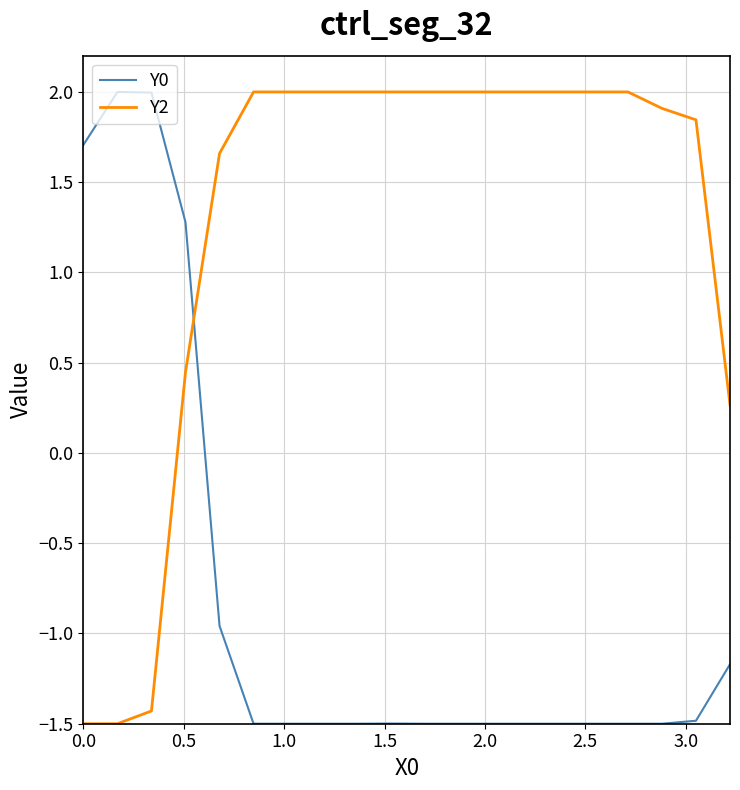

List the series in order of their overall mean, lowest first.

Y0, Y2